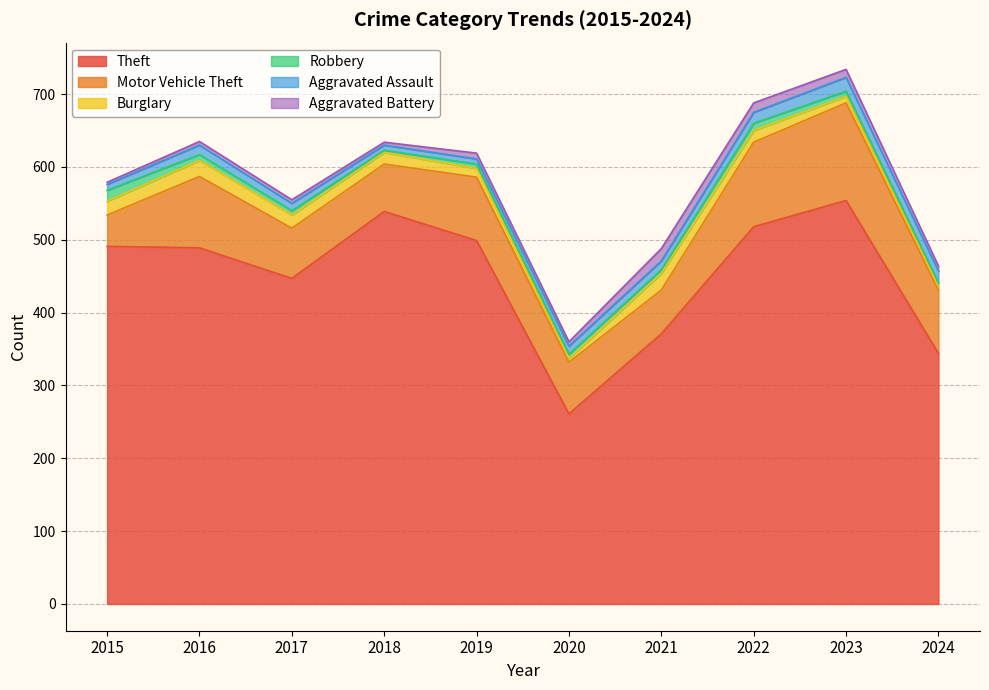

Reading left to right, what are all the values shown in this chart?

Theft: 491	489	447	539	499	261	371	518	554	344
Motor Vehicle Theft: 43	98	69	65	87	71	60	116	134	87
Burglary: 19	22	18	16	12	5	23	16	9	5
Robbery: 15	8	6	3	6	6	5	10	7	5
Aggravated Assault: 8	13	10	7	7	11	12	15	19	16
Aggravated Battery: 3	5	5	4	8	6	17	13	11	7